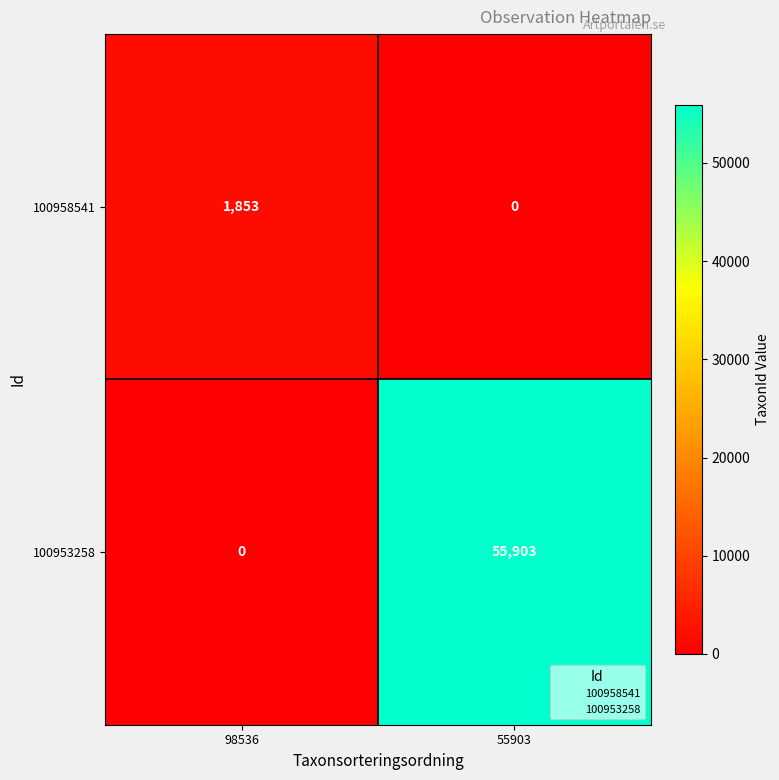

Reading left to right, list all the values displayed in this chart.

100958541: 98536=1853	55903=0
100953258: 98536=0	55903=55903